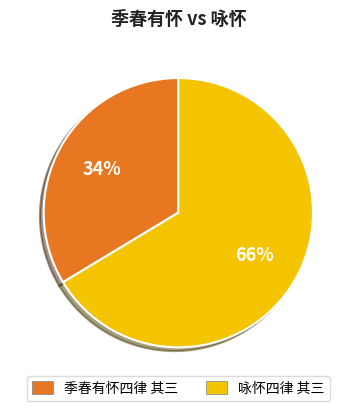

The 咏怀四律 其三 slice represents 76% of the pie. True or false?

False